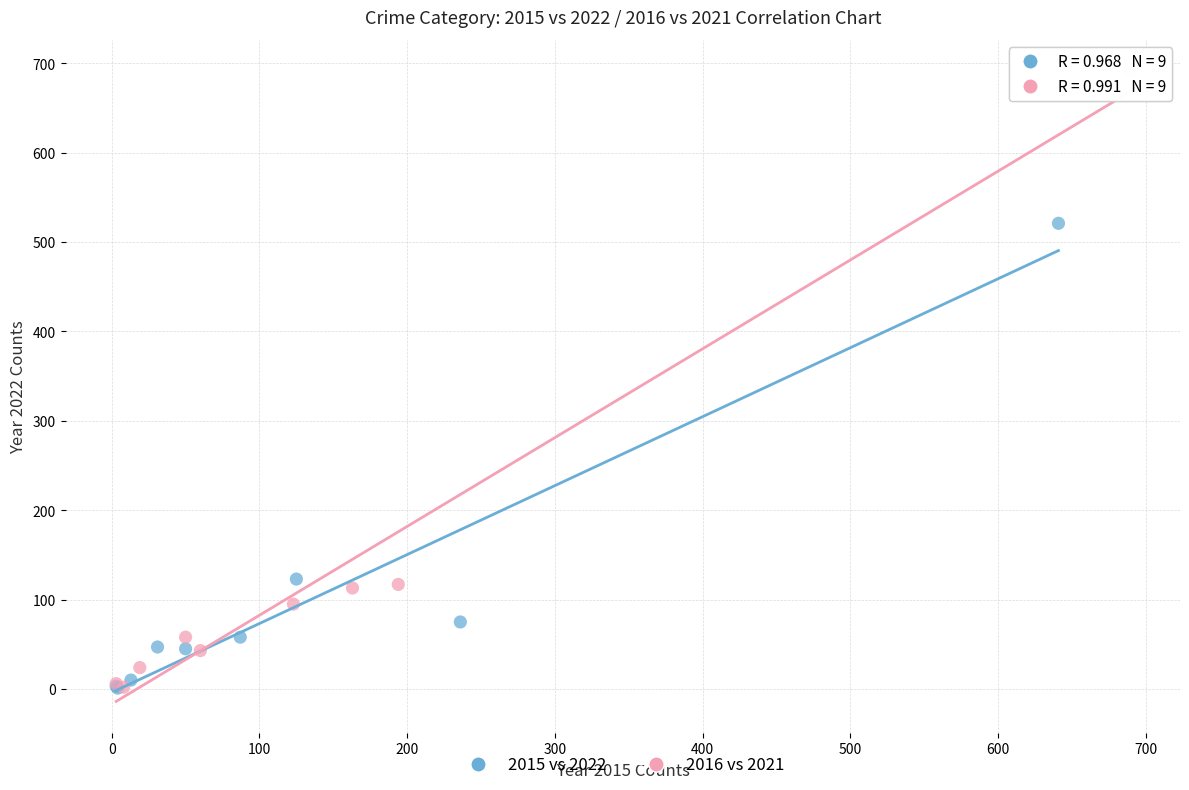

What are all the series names shown in the legend?

2015 vs 2022, 2016 vs 2021